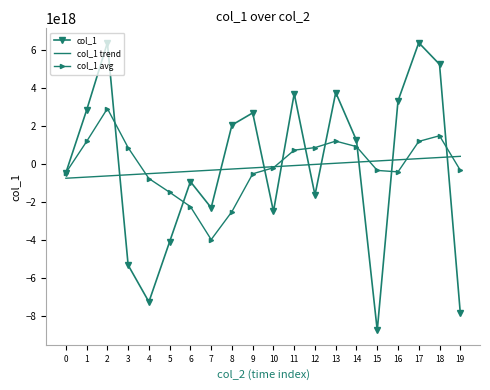

How many values in col_1 avg are below zero?

11